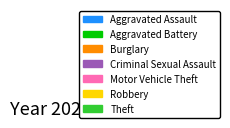

Count the number of slices in the pie.

7